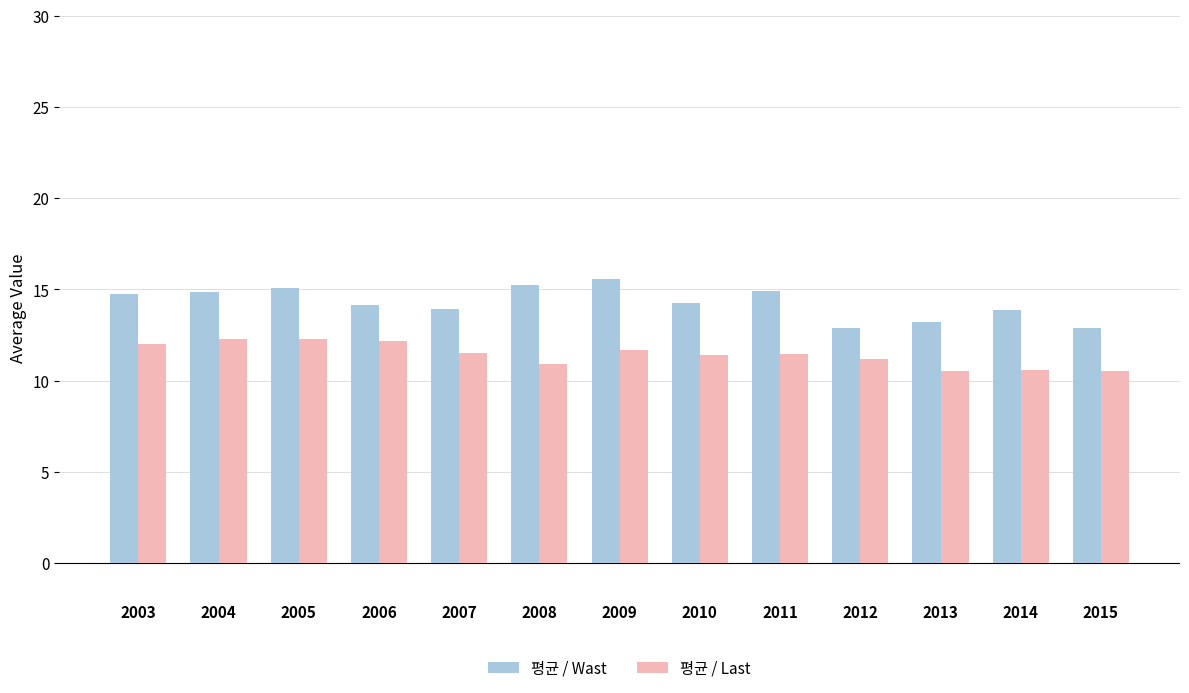

What is the maximum value shown in the chart?

15.5